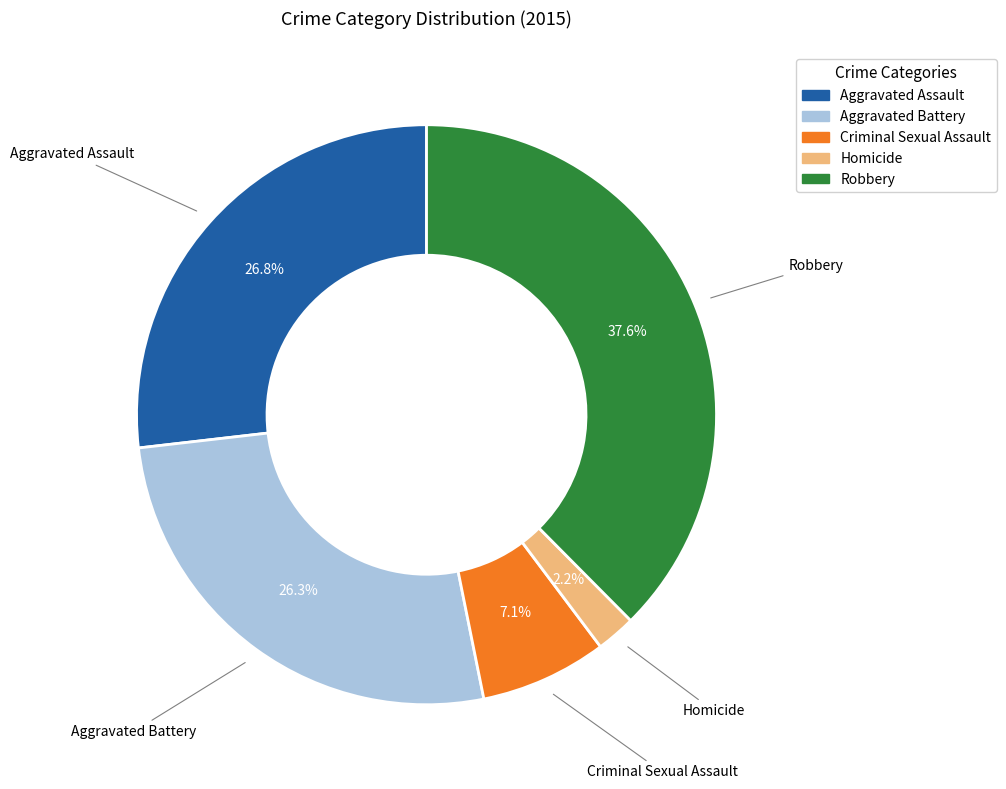

Count the number of slices in the pie.

5